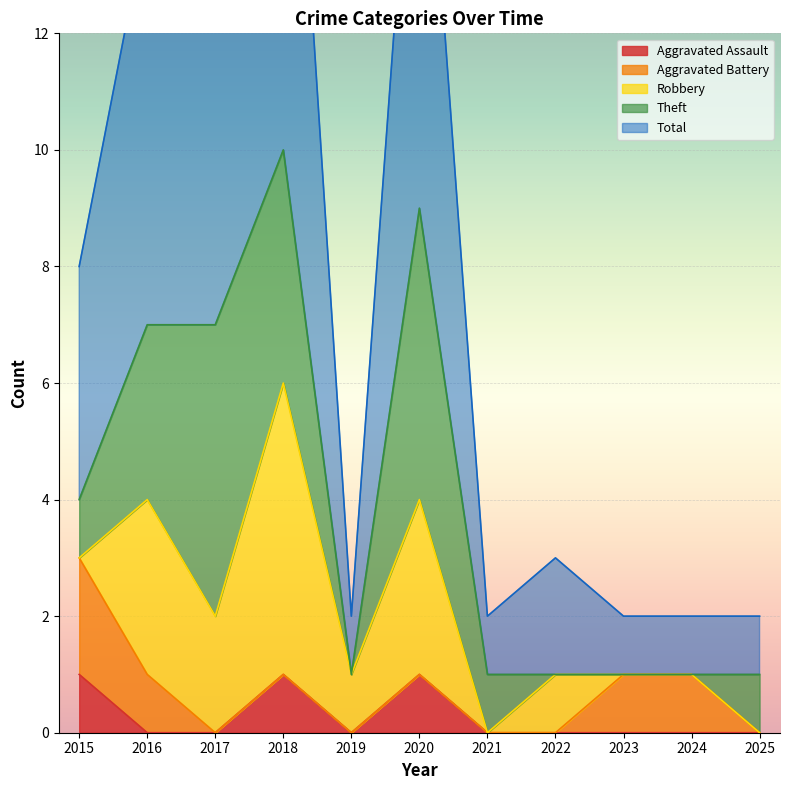

Rank the series by their maximum value, from highest to lowest.

Total, Robbery, Theft, Aggravated Battery, Aggravated Assault